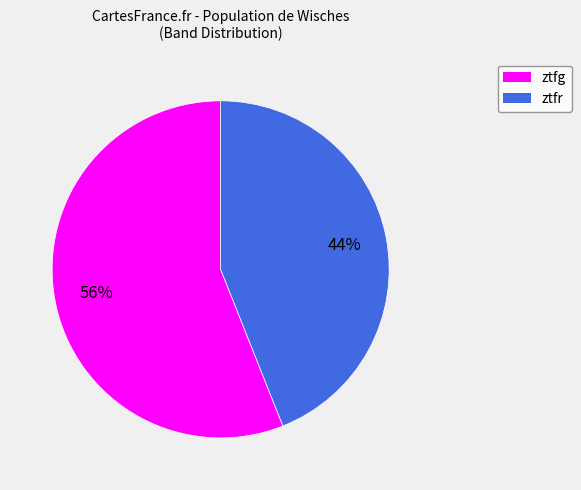

Approximately how many times larger is the value at ztfr compared to ztfg?

0.8